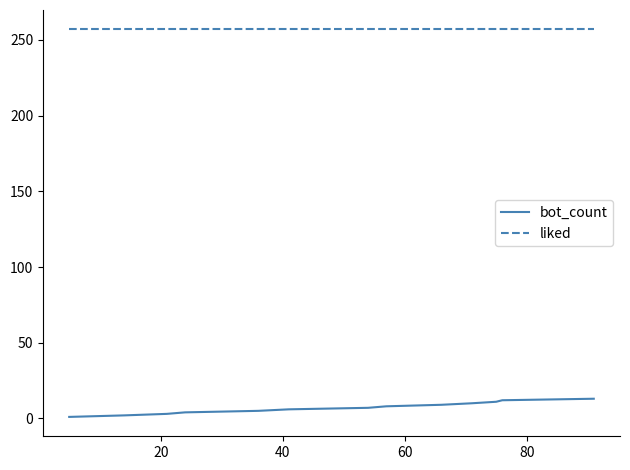

What is the difference between the maximum and minimum values in the bot_count series?

12